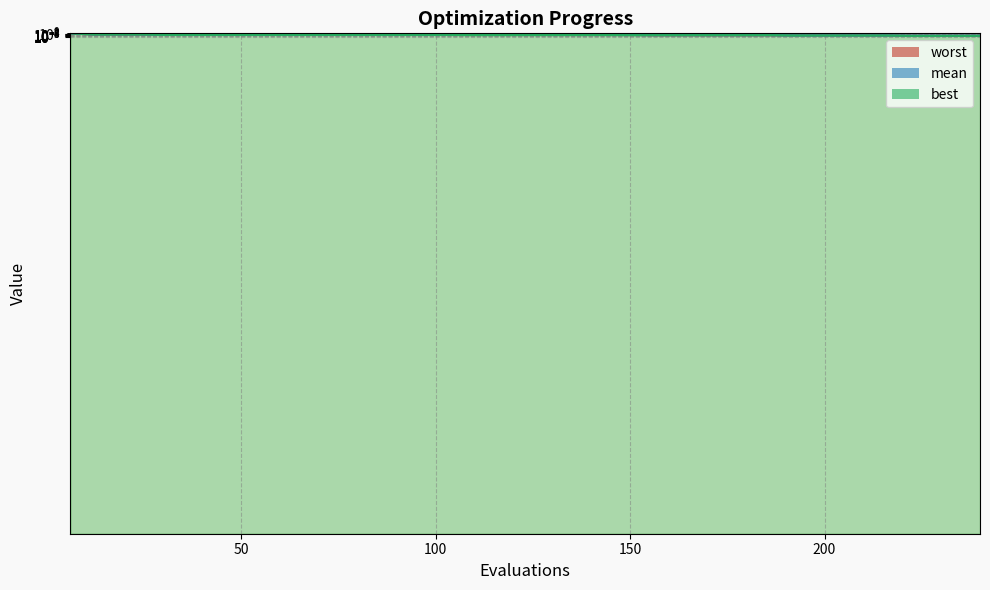

True or false: mean has more than 0 interior local peaks.

False